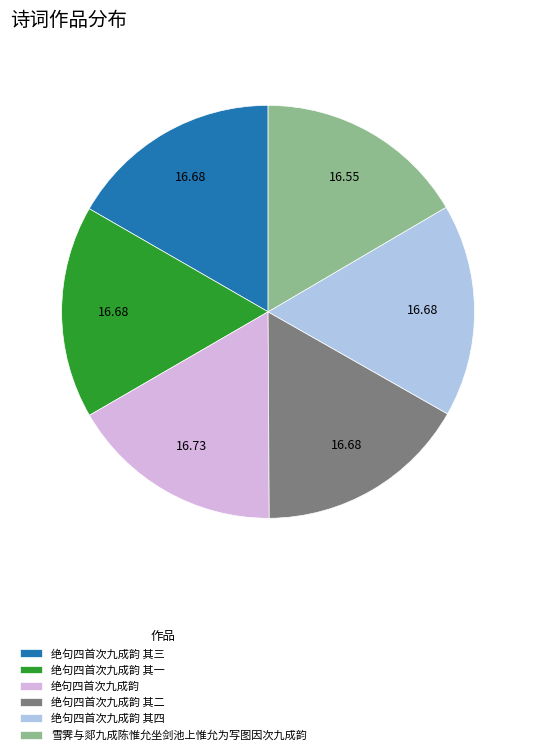

Is 绝句四首次九成韵 其二 the majority of the pie?

No